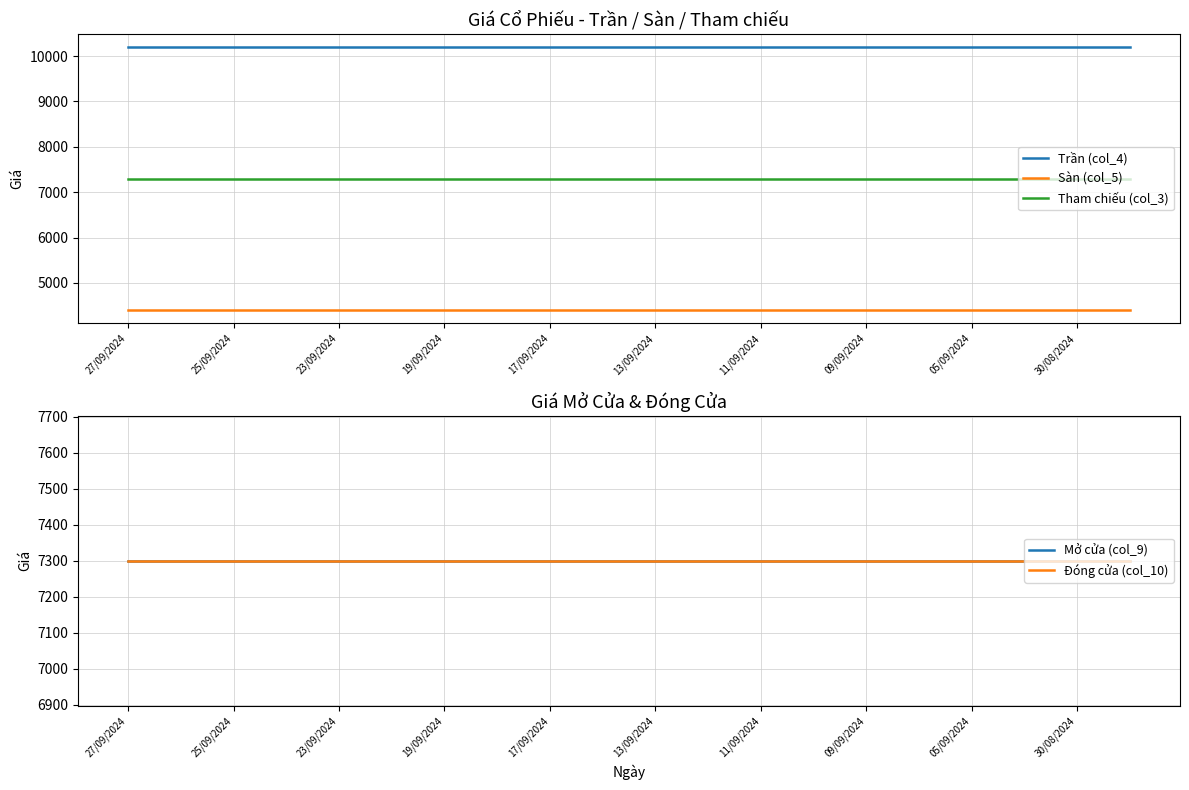

Which label corresponds to the smallest value in the chart?

27/09/2024